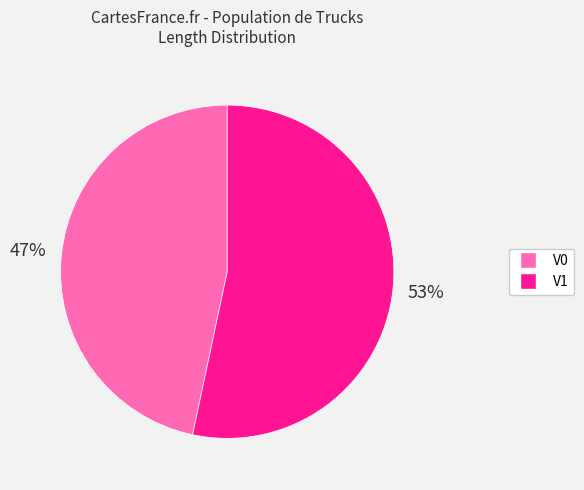

Count the number of slices in the pie.

2